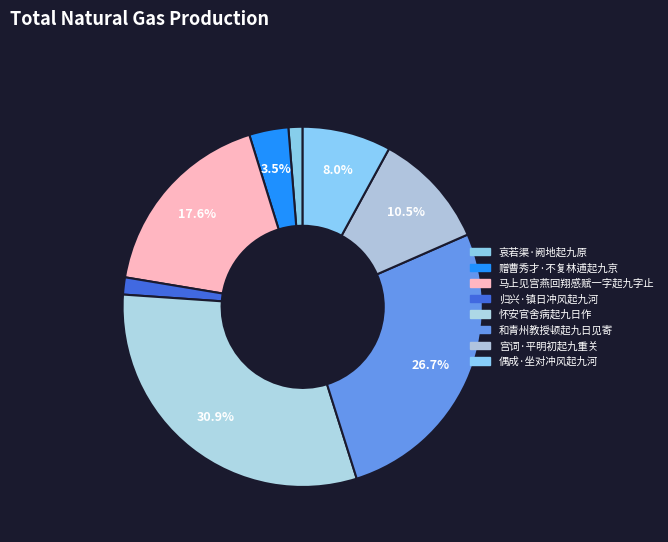

What percentage is NOT represented by 偶成·坐对冲风起九河?

92.0%